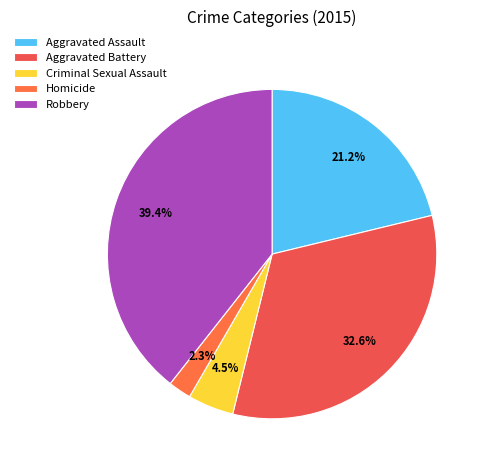

To the nearest percent, what percentage of the pie is Homicide?

2%